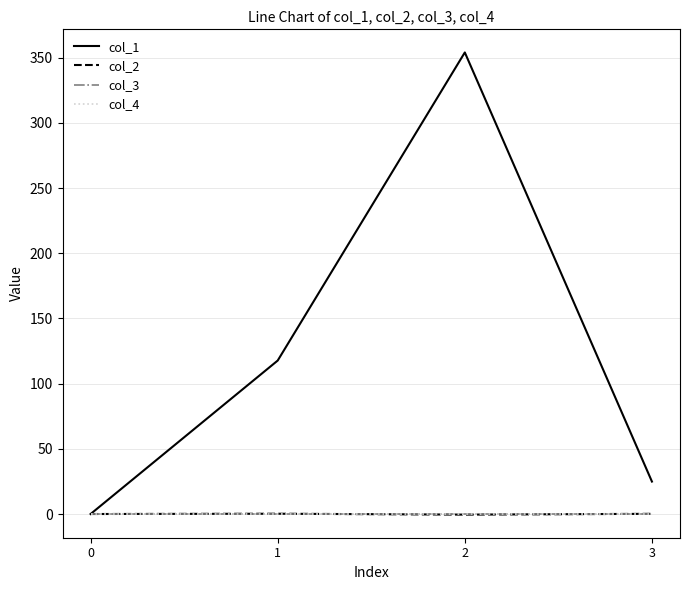

Does the chart have visible grid lines?

Yes